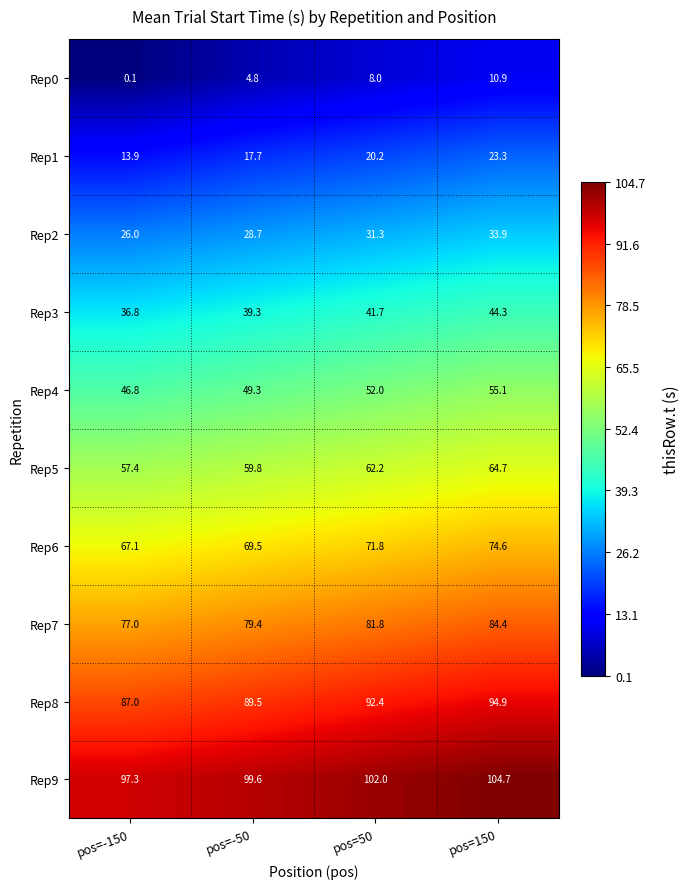

Is the value of Rep7 at pos=-150 greater than the value of Rep9 at pos=50?

No